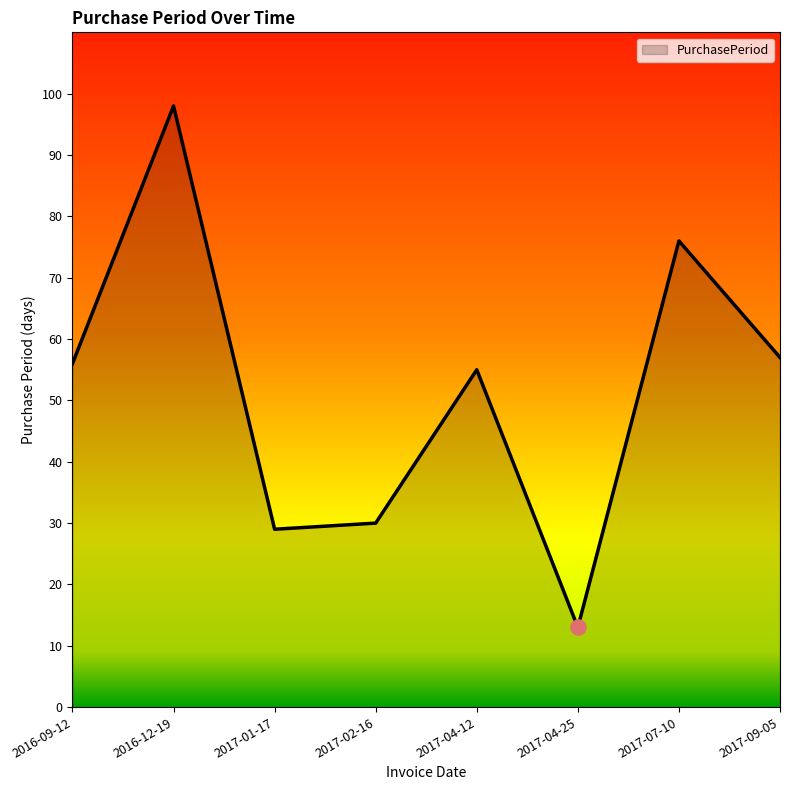

What is the change in value from 2017-01-17 to 2017-09-05?

+28